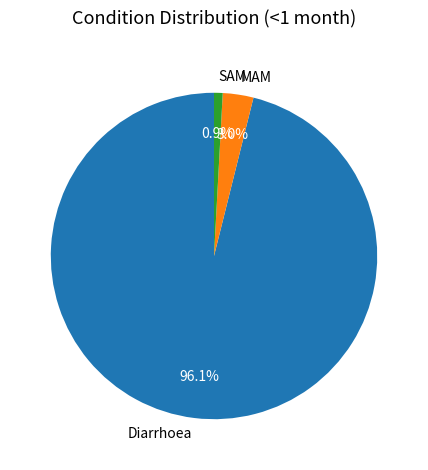

Is it true that SAM is 1% of the pie?

True